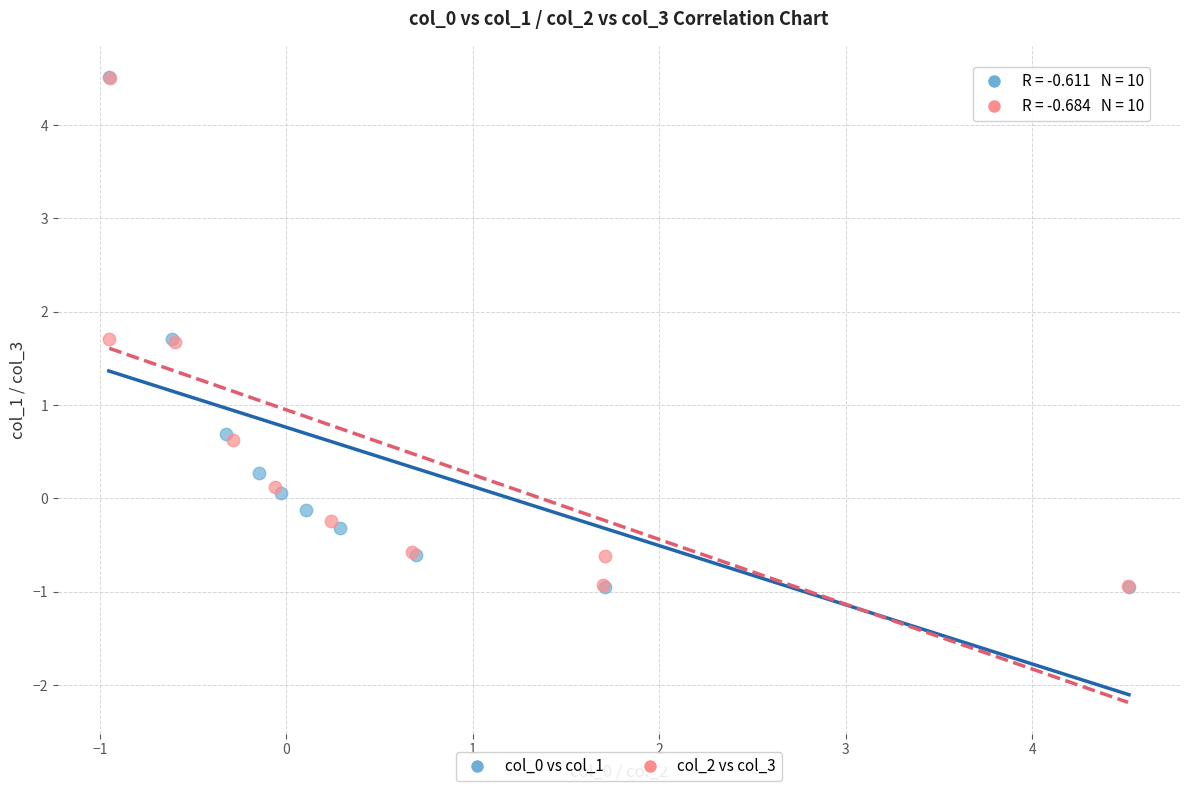

What are all the series names shown in the legend?

col_0 vs col_1, col_2 vs col_3